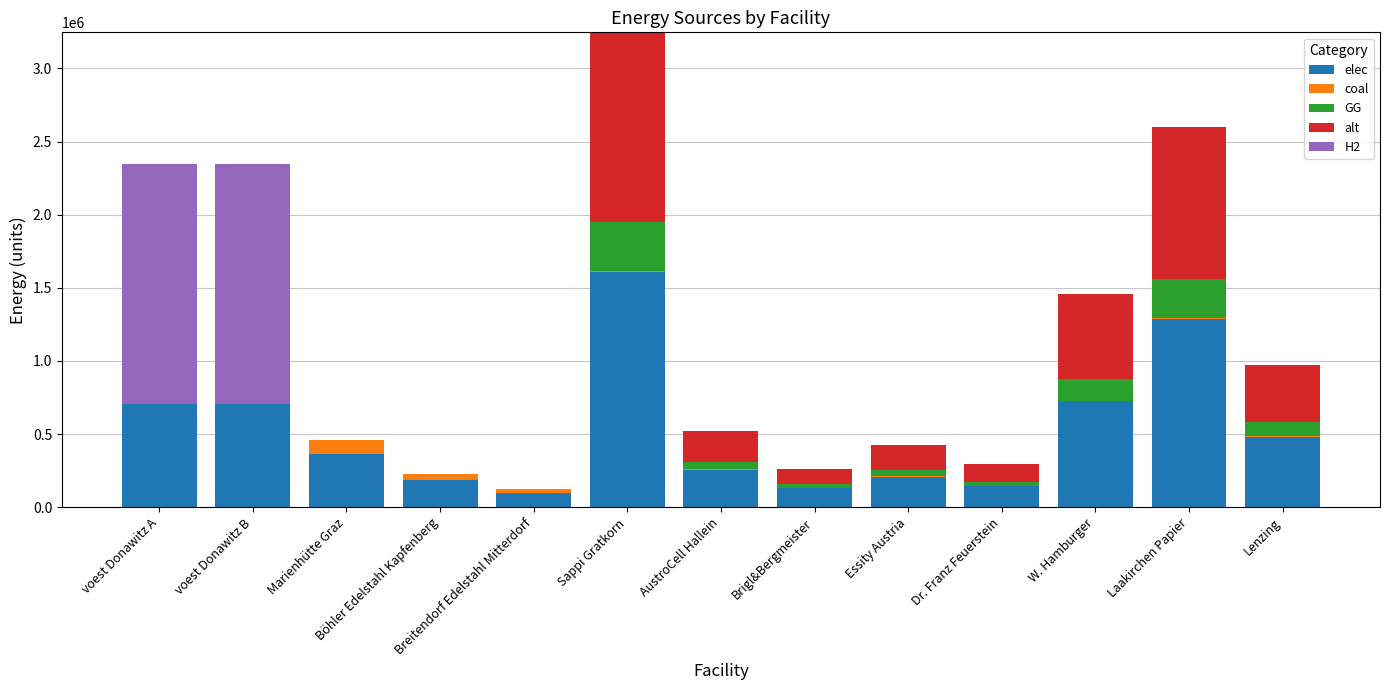

At which category is the sum across all series the highest?

Sappi Gratkorn